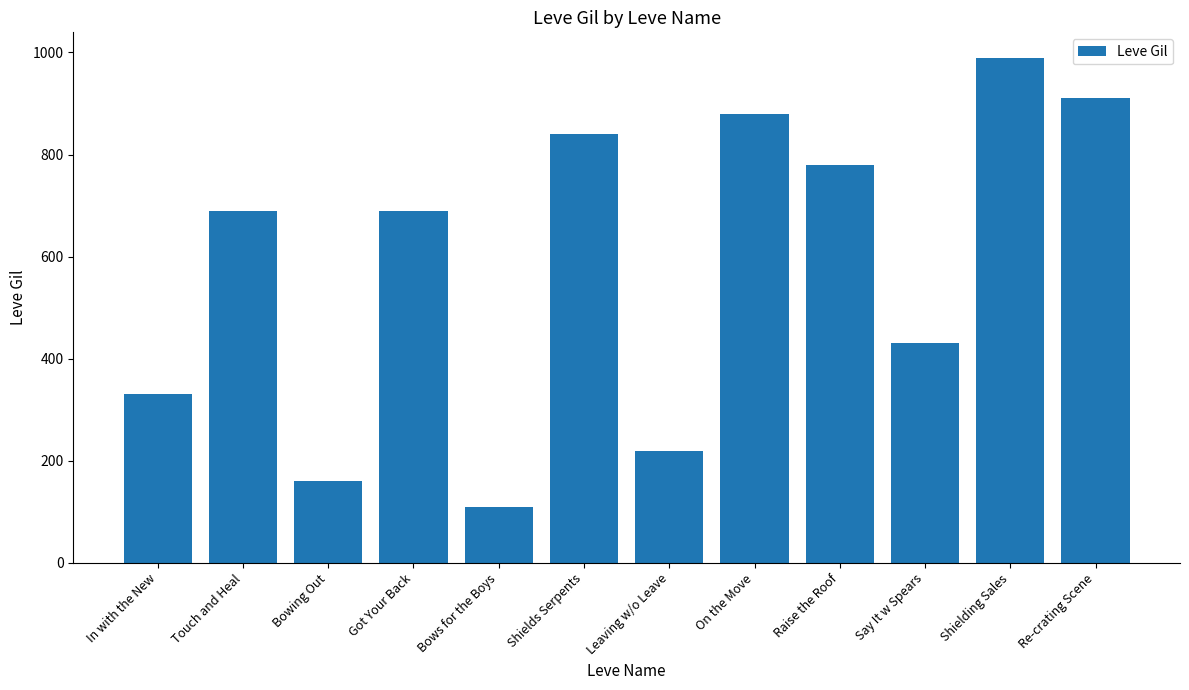

At which label is the value closest to 550?

Say It w Spears